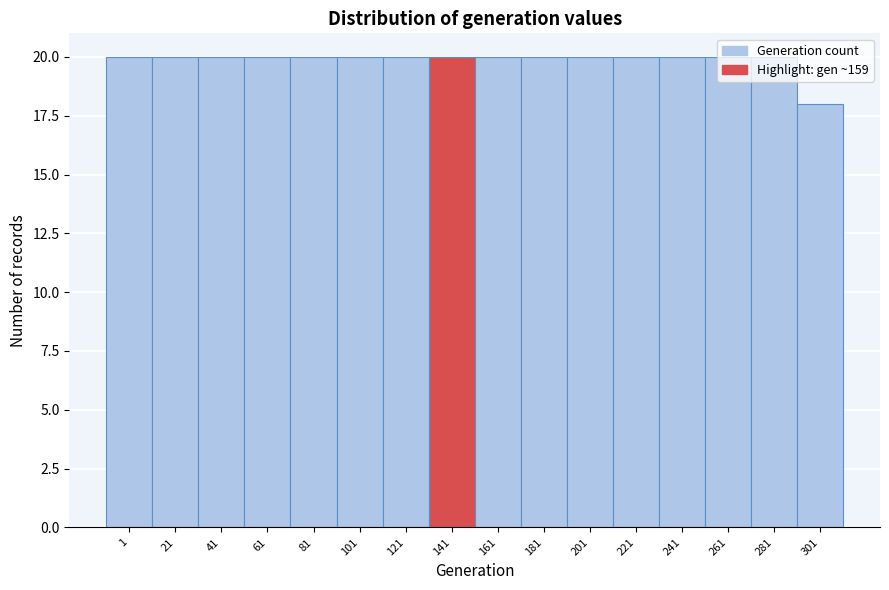

What is the approximate value at 1?

20